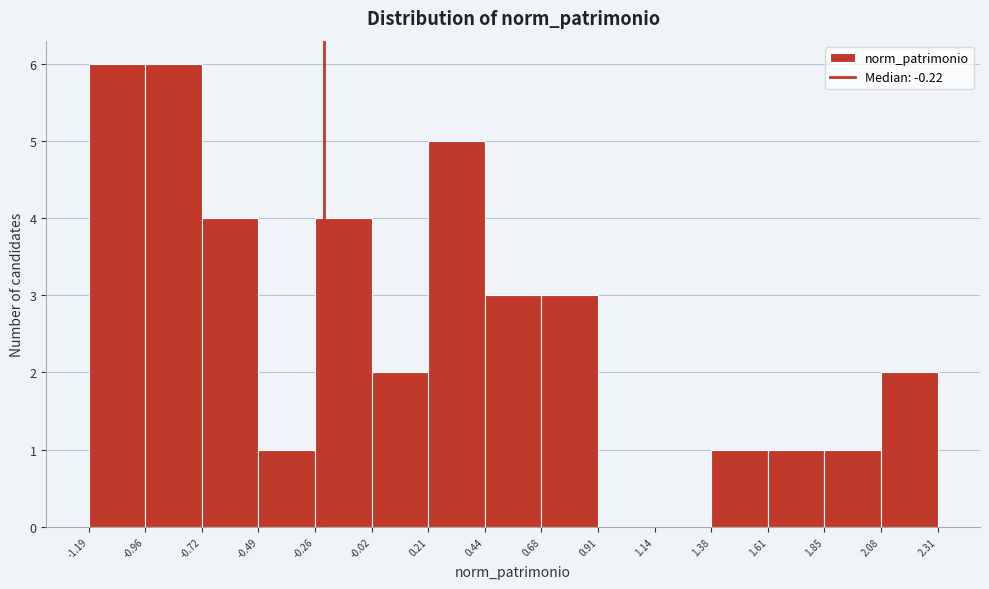

How tall is the bar that spans 2.08 to 2.31 on the x-axis? The values are not printed on the chart, so give them approximately, as read against the axis.

2